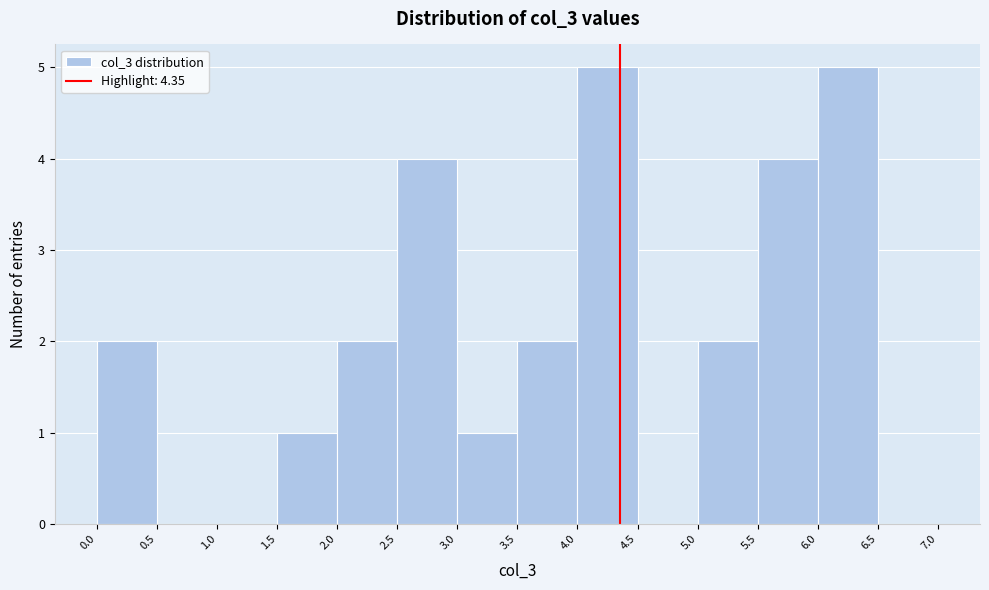

Reading left to right, list every bar in this chart as the range it spans on the x-axis followed by its height. The values are not printed on the chart, so give them approximately, as read against the axis.

0.0 to 0.5: 2
0.5 to 1.0: 0
1.0 to 1.5: 0
1.5 to 2.0: 1
2.0 to 2.5: 2
2.5 to 3.0: 4
3.0 to 3.5: 1
3.5 to 4.0: 2
4.0 to 4.5: 5
4.5 to 5.0: 0
5.0 to 5.5: 2
5.5 to 6.0: 4
6.0 to 6.5: 5
6.5 to 7.0: 0